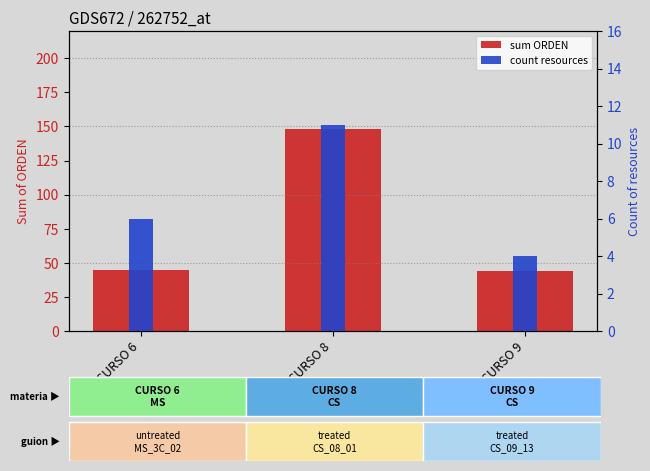

What is the sum of the sum ORDEN values at CURSO 6 and CURSO 8?

193